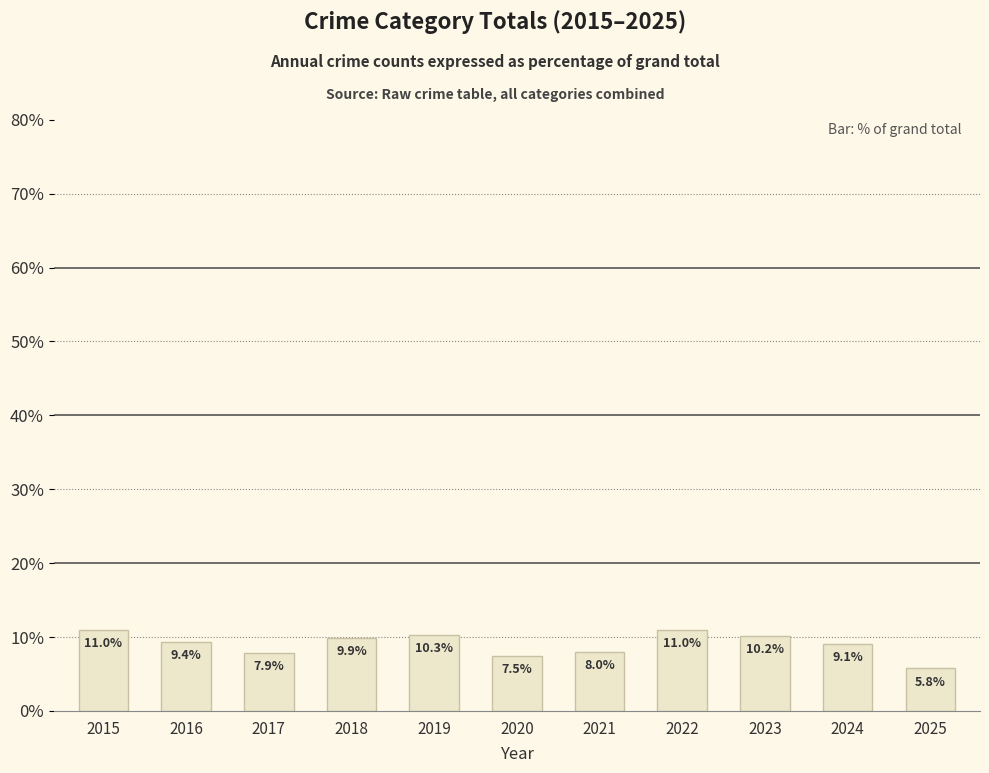

What is the value of the 5th bar from the left?

10.3